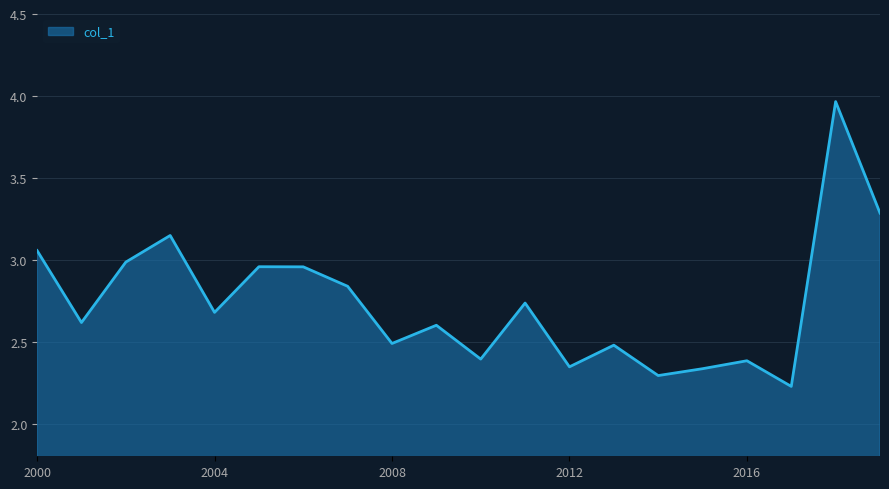

What is the difference between the maximum and minimum values?

1.7